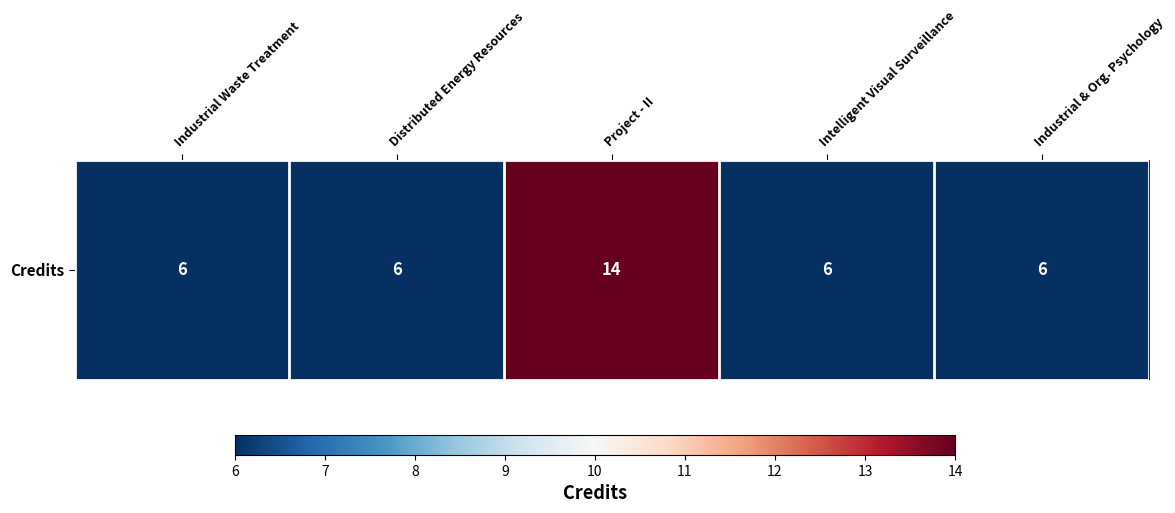

The value at Industrial & Org. Psychology is 6. True or false?

True